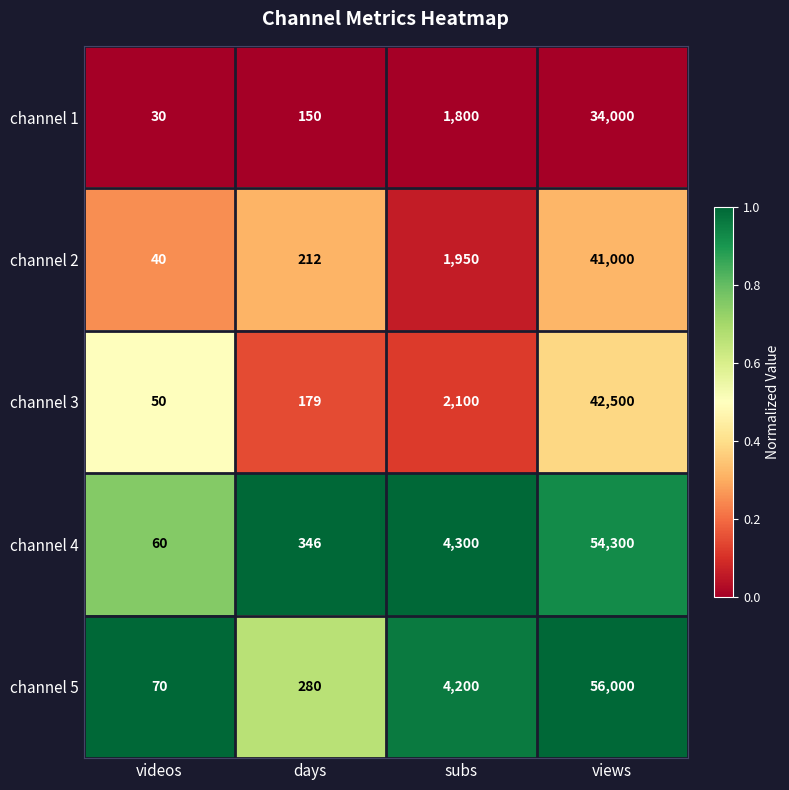

Is it true that channel 4 equals 84702 at views?

False